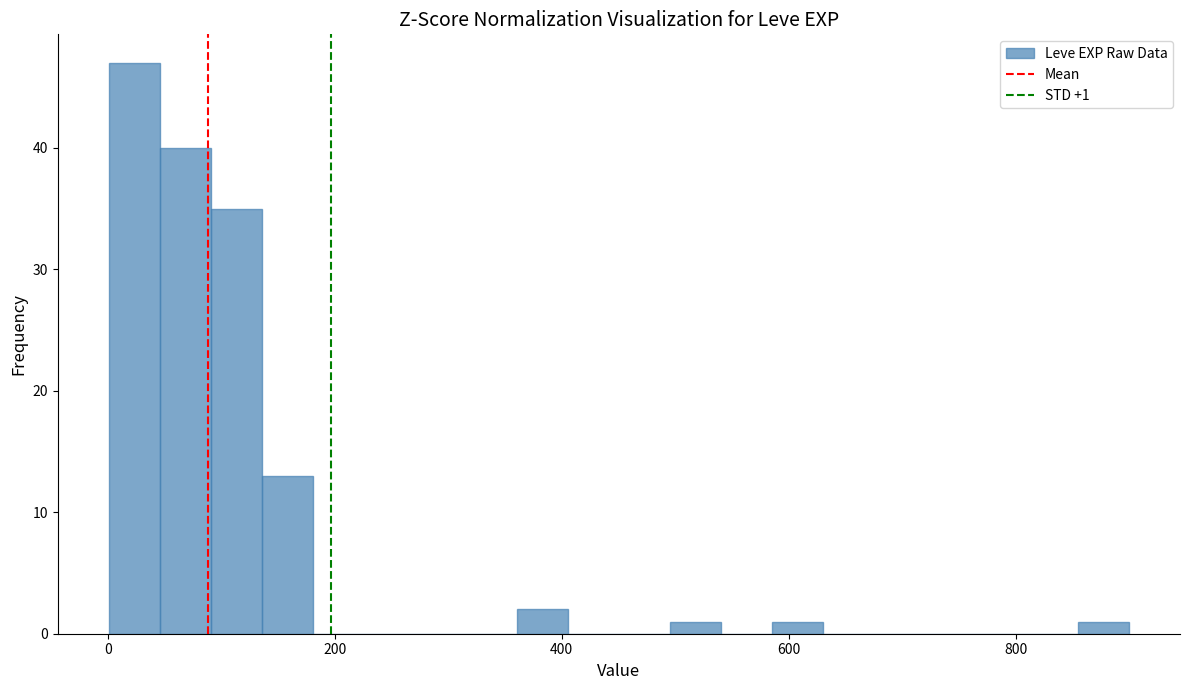

Around what value on the x-axis is the tallest bar? Give the approximate position of its centre, as read against the axis.

20